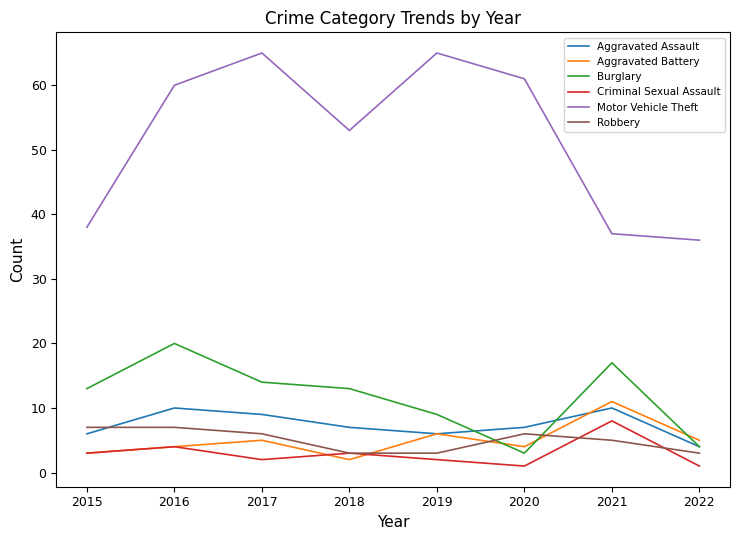

What is the spread (max minus min) of values at 2019?

63